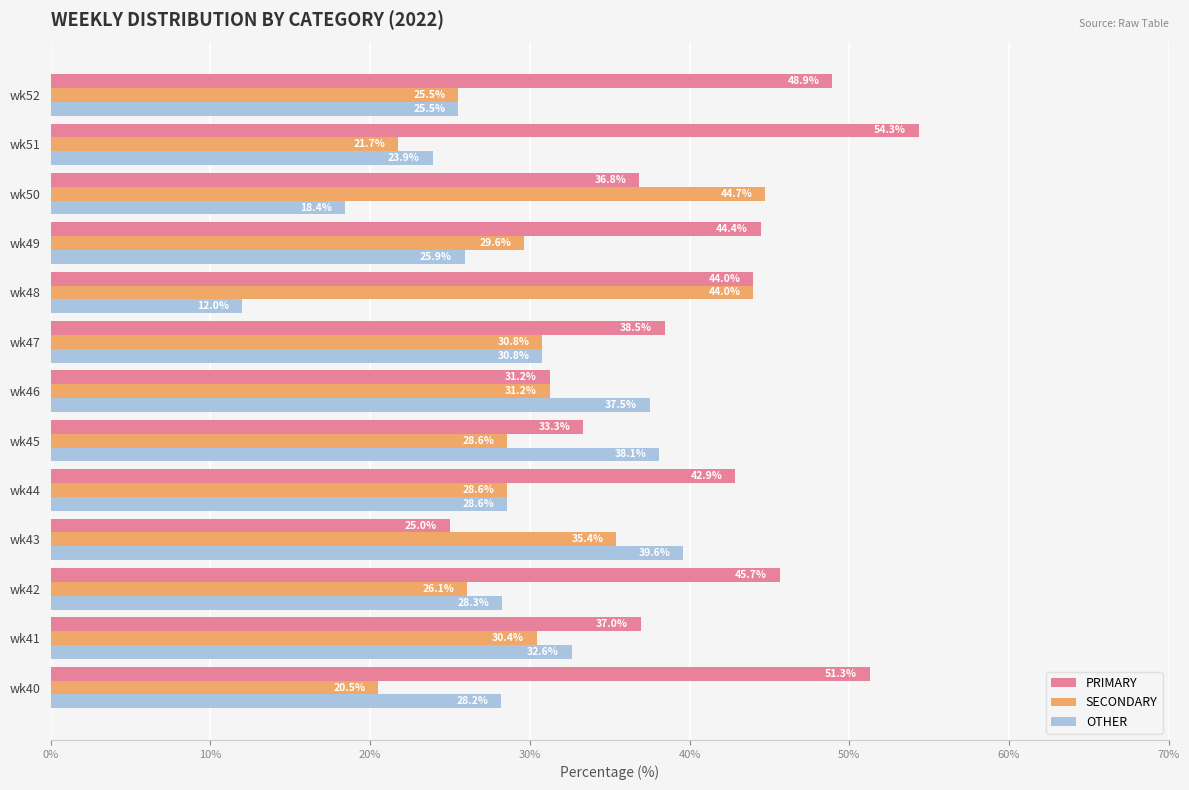

What is the average value of the OTHER series?

28.4